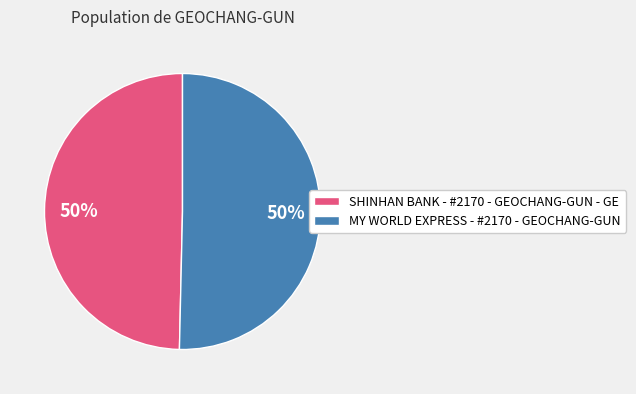

What is the ratio of the value at MY WORLD EXPRESS - #2170 - GEOCHANG-GUN to the value at SHINHAN BANK - #2170 - GEOCHANG-GUN - GE?

1.0